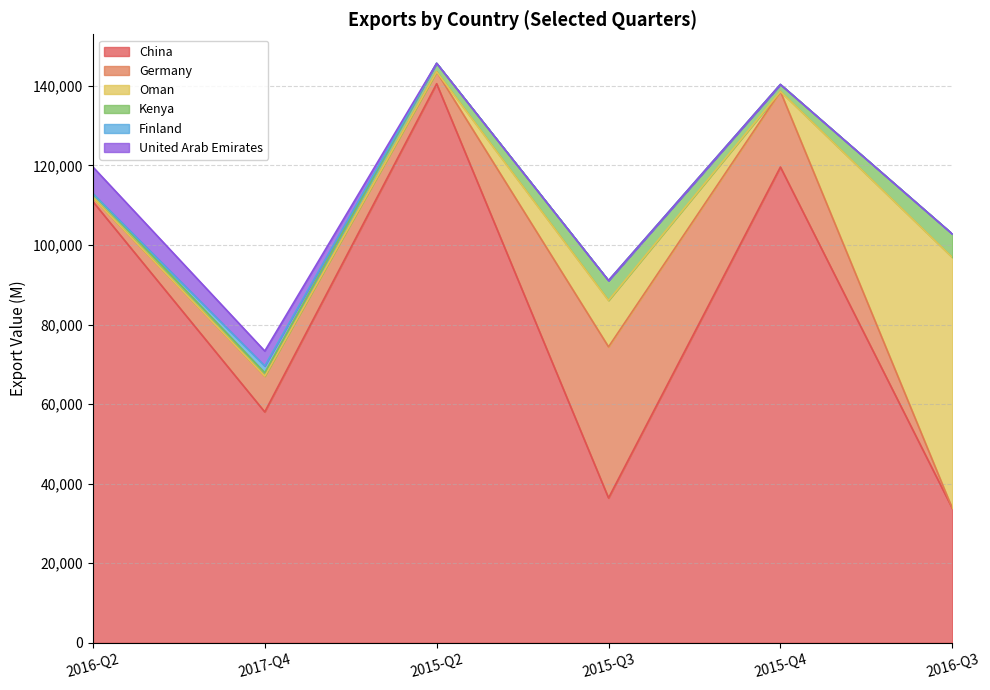

Reading left to right, transcribe all the data shown in this chart.

China: 110931	58046	140559	36415	119619	33823
Germany: 1000	9000	3000	38000	19000	0
Oman: 0	0	0	11660	0	63069
Kenya: 1001	870	2141	5000	1750	5893
Finland: 0	1680	0	0	0	0
United Arab Emirates: 6700	3762	0	0	0	0